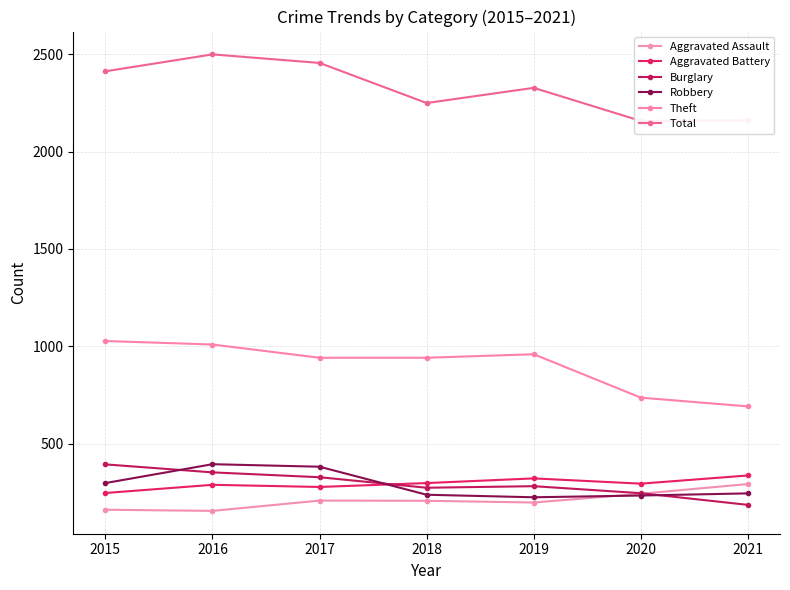

At which category does Total reach its first local valley?

2018